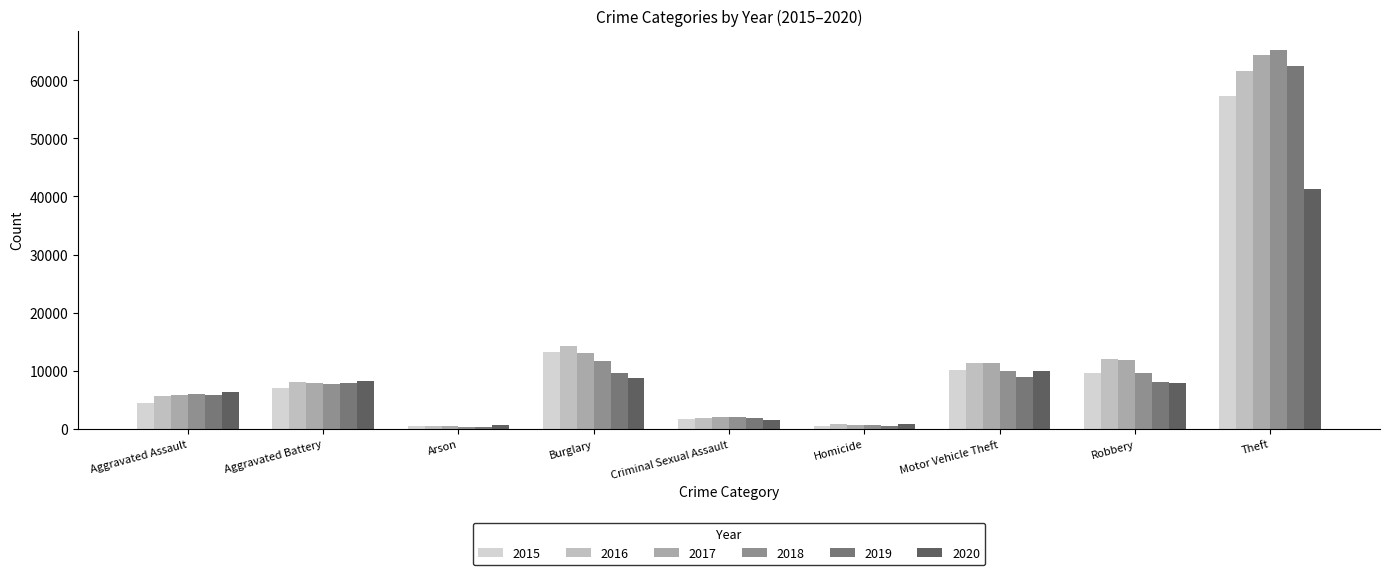

What is the value of the 2017 bar at the 9th from the left?

64386